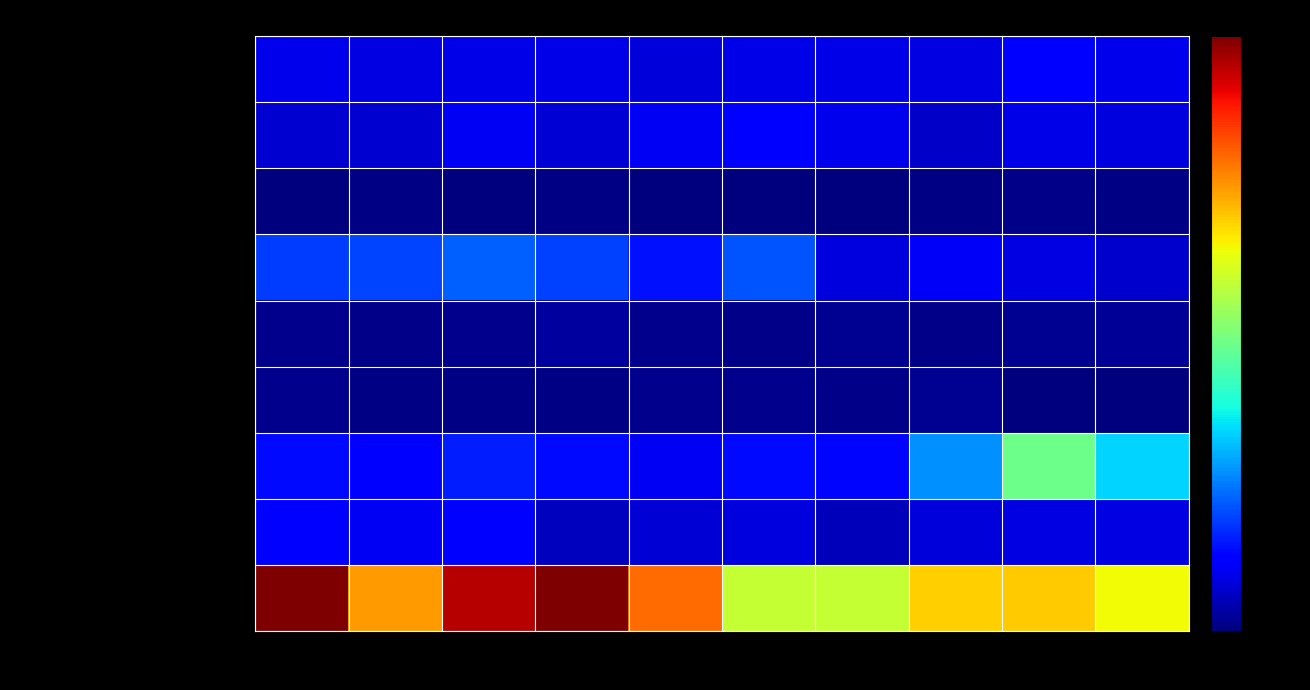

What is the maximum value shown in the chart?

423